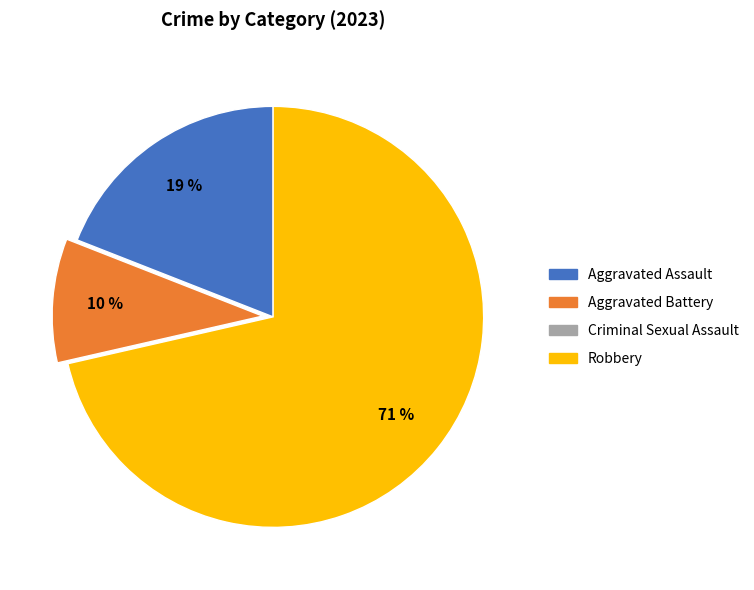

To the nearest percent, what is the combined percentage of Aggravated Assault and Aggravated Battery?

29%